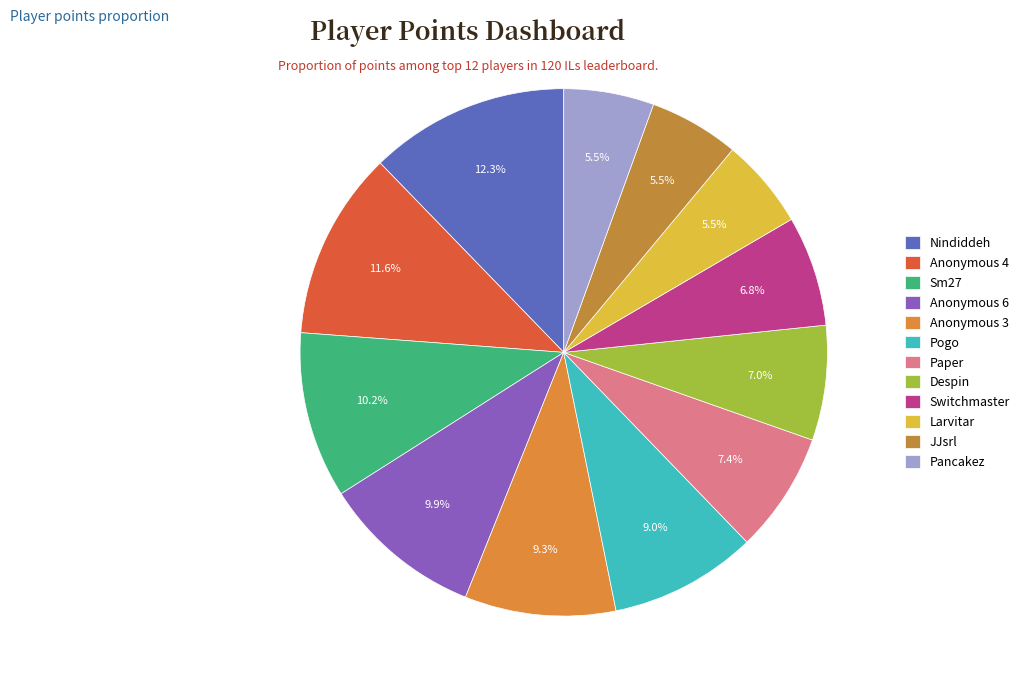

How many slices are in this pie chart?

12